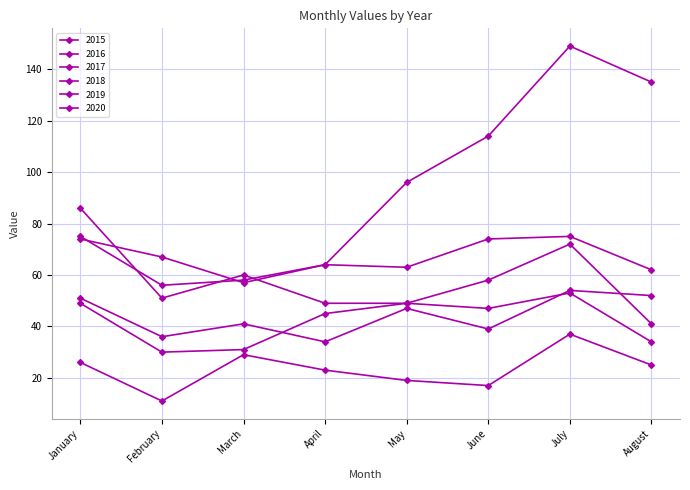

Reading left to right, what are all the values shown in this chart?

2015: January=26	February=11	March=29	April=23	May=19	June=17	July=37	August=25
2016: January=51	February=36	March=41	April=34	May=47	June=39	July=54	August=52
2017: January=75	February=56	March=58	April=64	May=63	June=74	July=75	August=62
2018: January=86	February=51	March=60	April=49	May=49	June=58	July=72	August=41
2019: January=49	February=30	March=31	April=45	May=49	June=47	July=53	August=34
2020: January=74	February=67	March=57	April=64	May=96	June=114	July=149	August=135